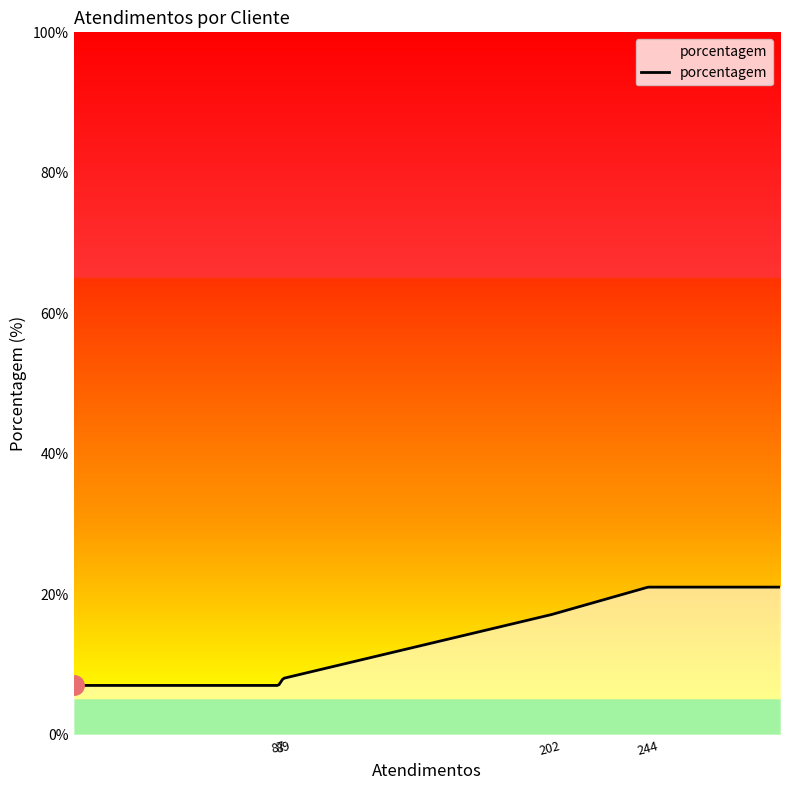

What is the minimum value shown in the chart?

7.0